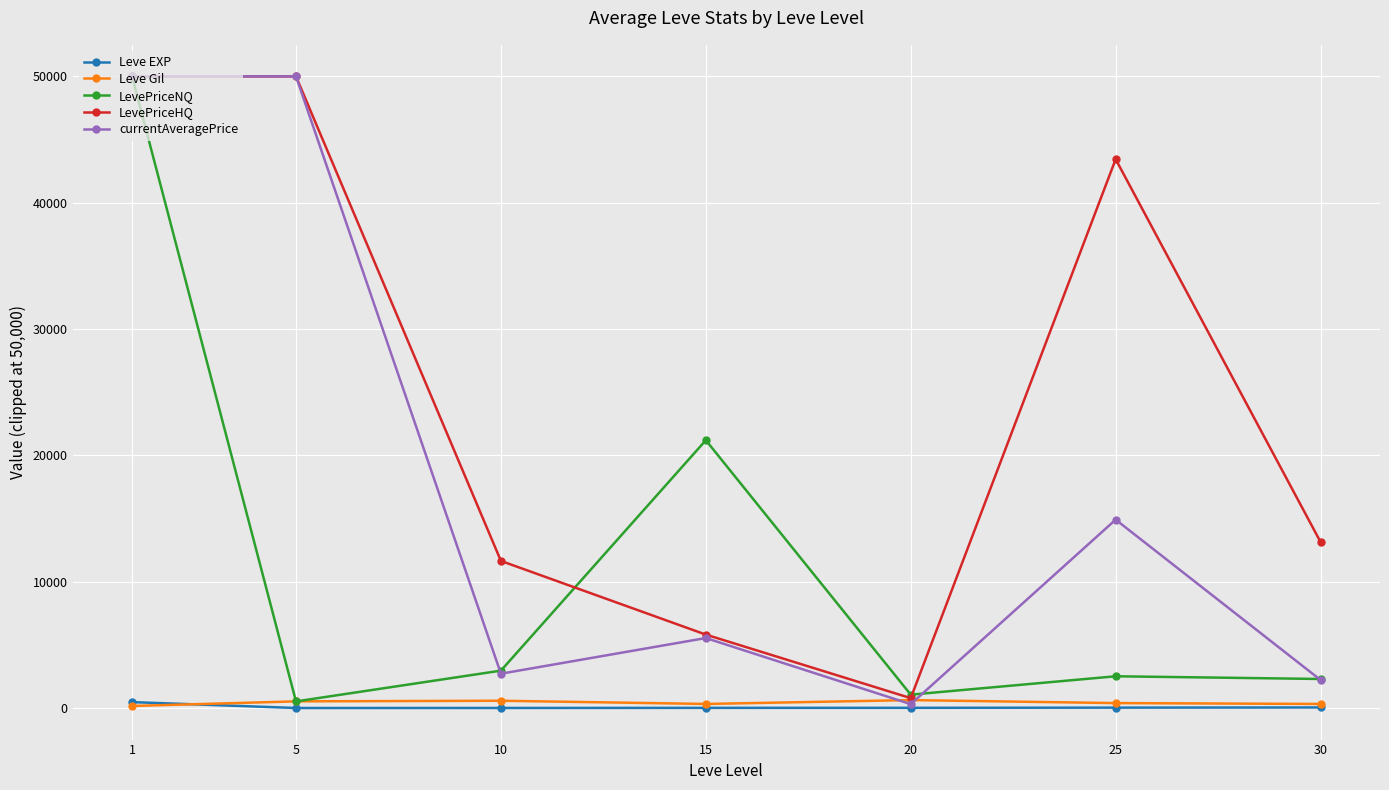

How many lines are shown in the chart?

5